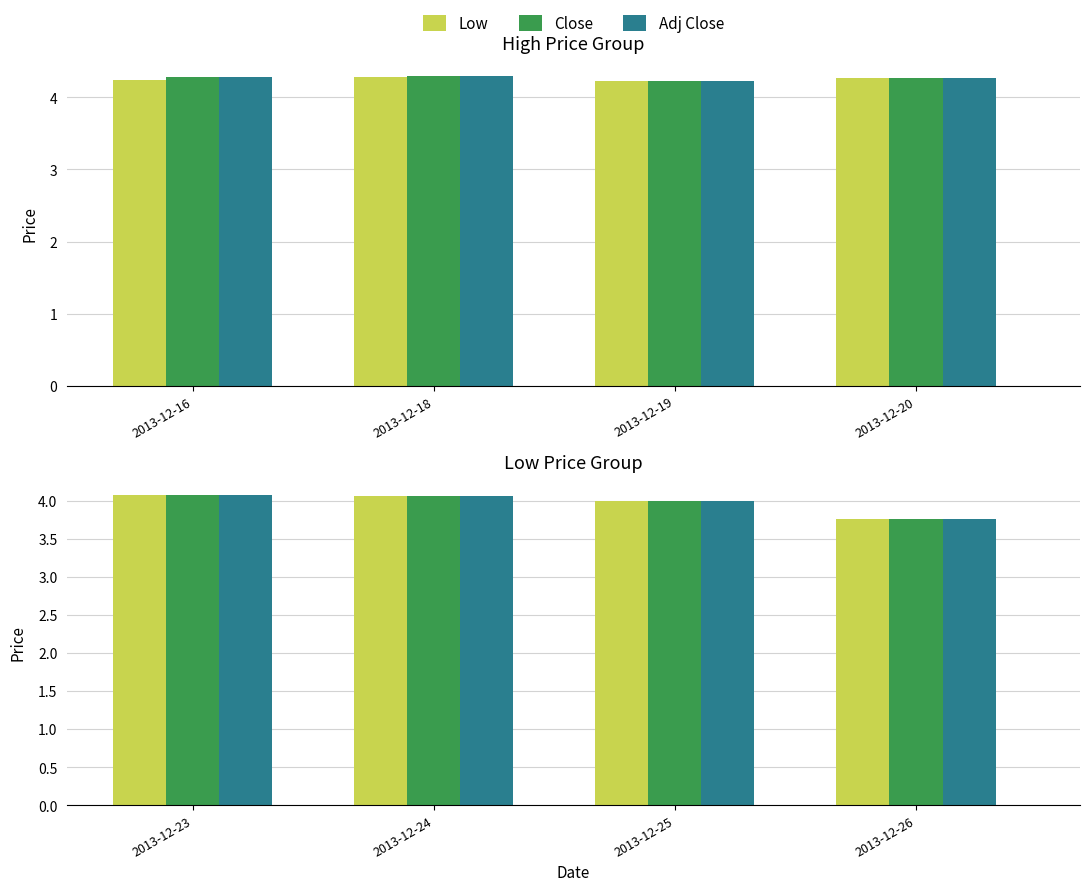

What are all the series names shown in the legend?

Low, Close, Adj Close